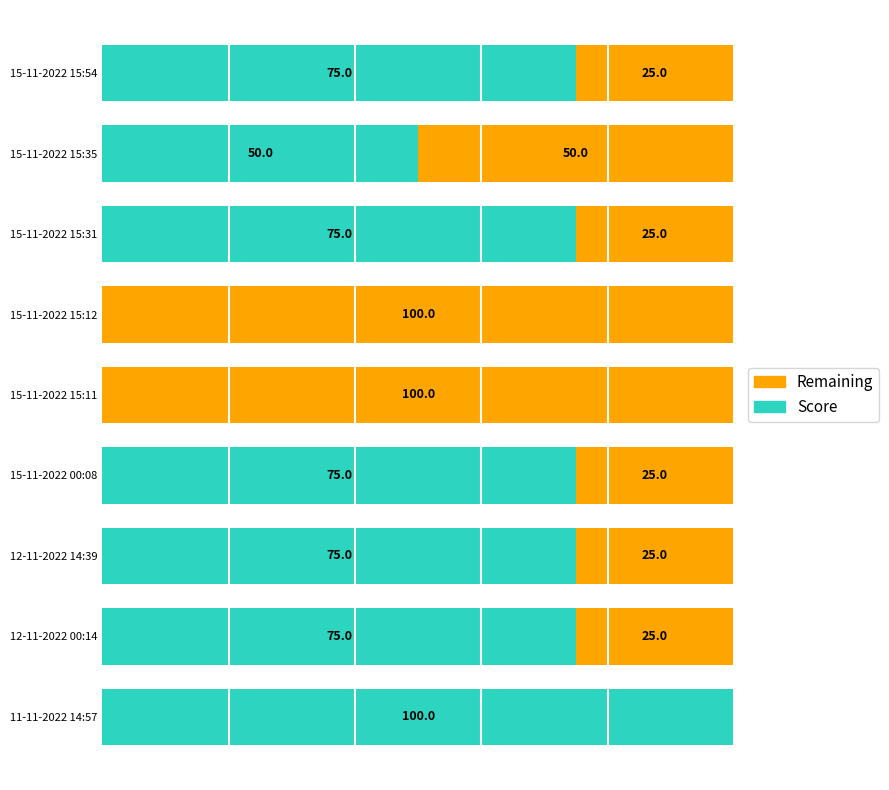

At which label is Score closest to 50?

15-11-2022 15:35